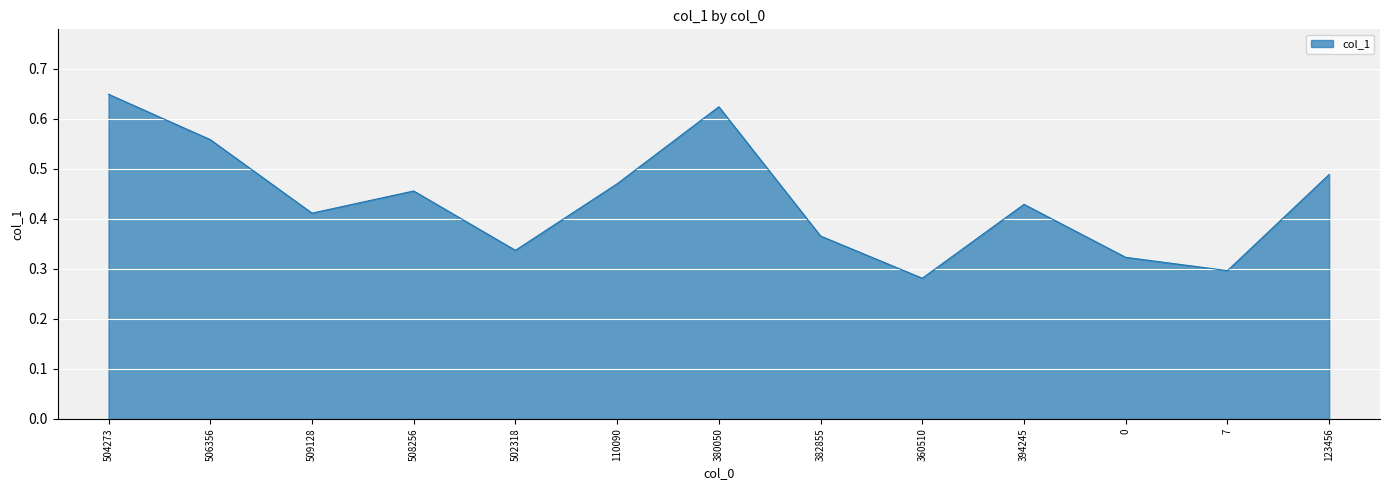

At which category does the chart reach its minimum across all series?

360510